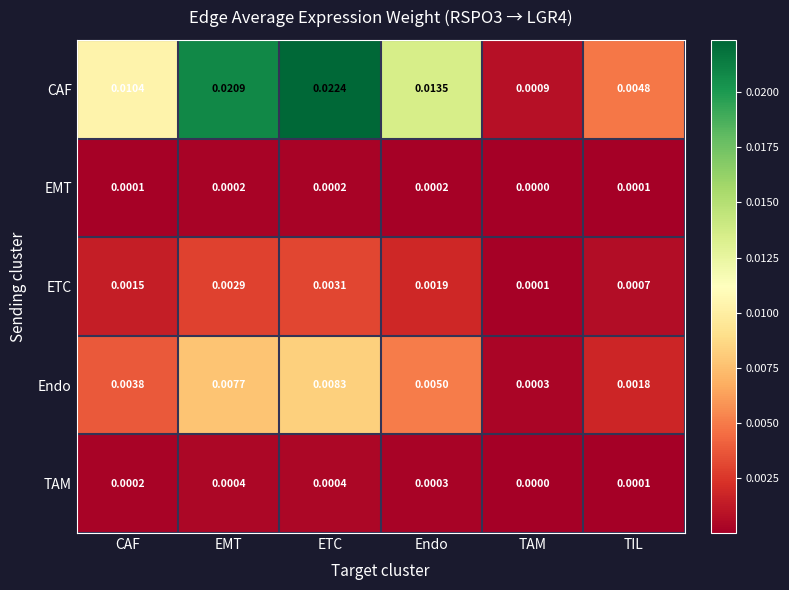

Which series has the largest total across all categories?

CAF